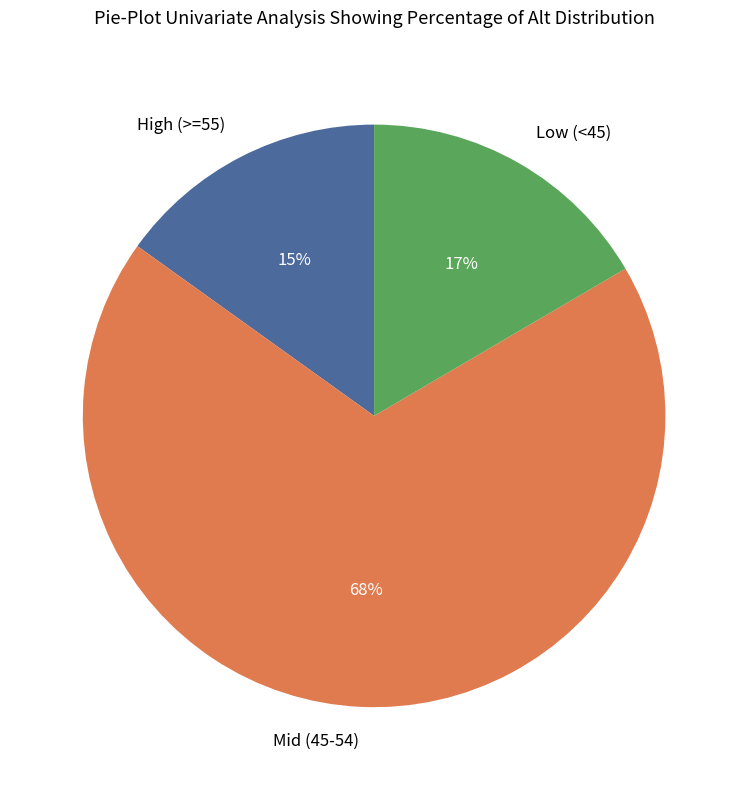

Which slice is the smallest?

High (>=55)